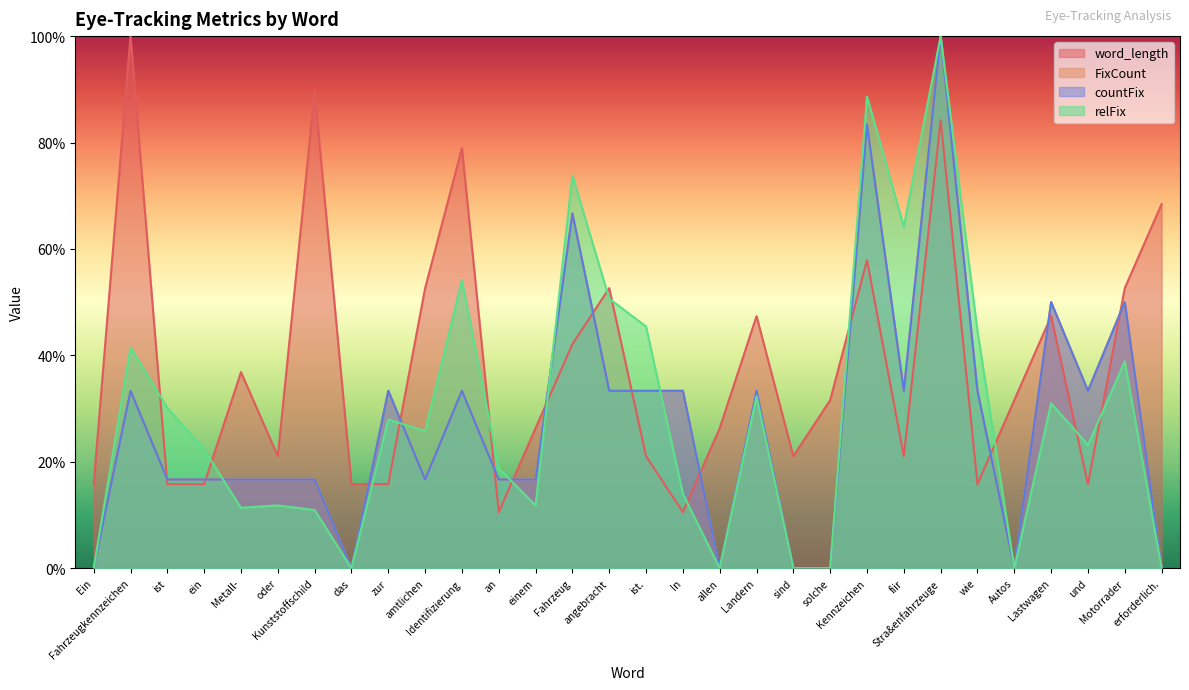

What is the minimum value for word_length?

0.1